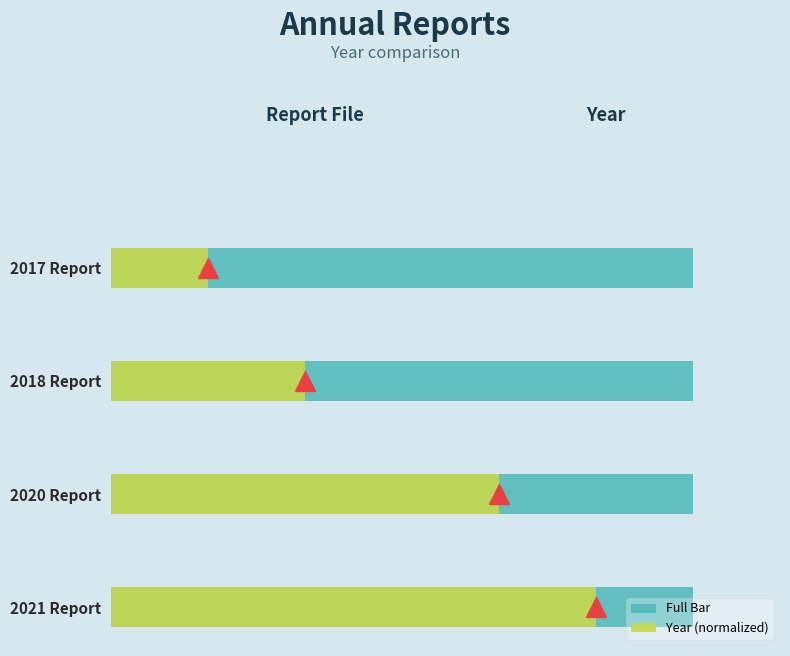

Is it true that Full Bar equals 0.3 at 0.2?

True